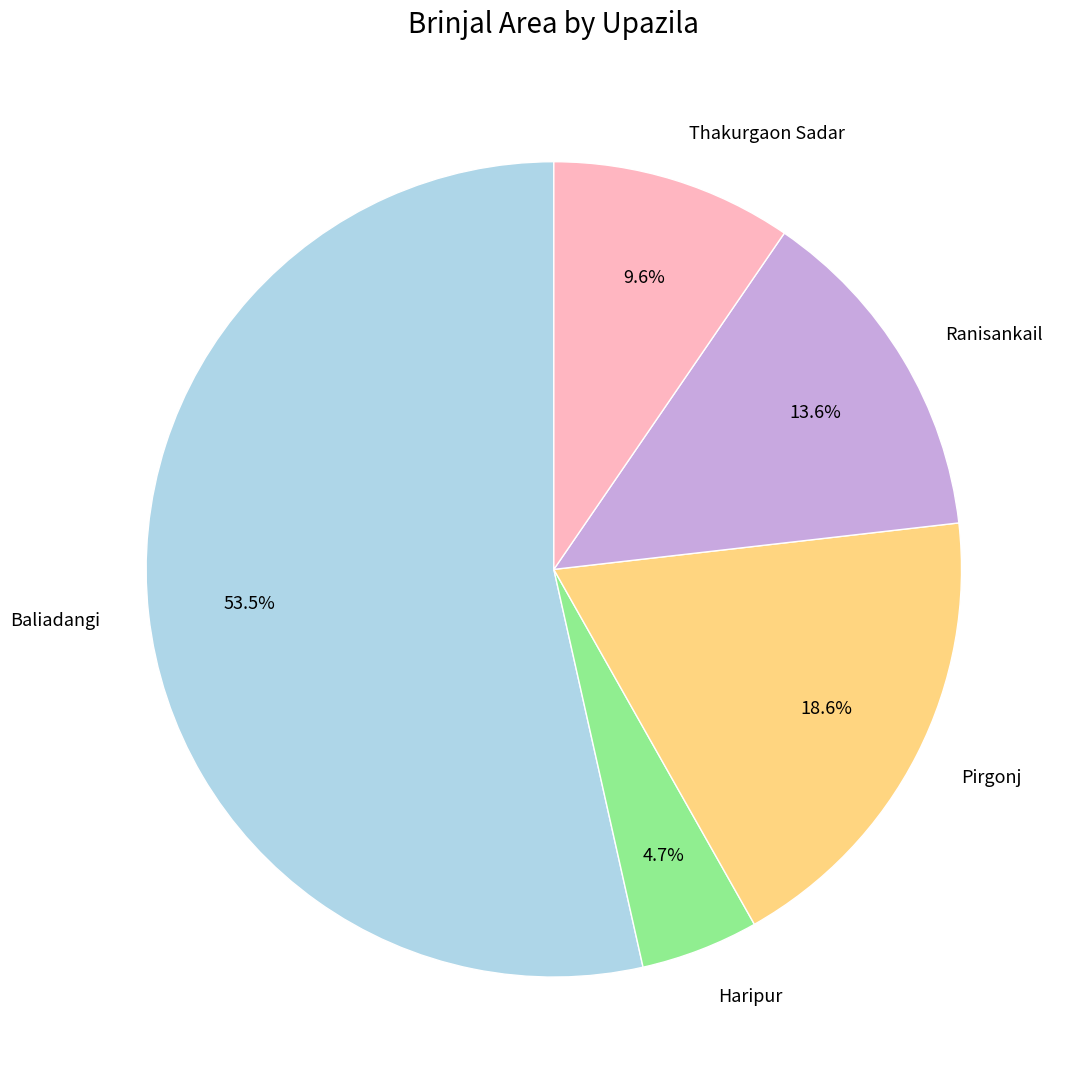

Approximately how many times larger is the value at Pirgonj compared to Haripur?

4.0